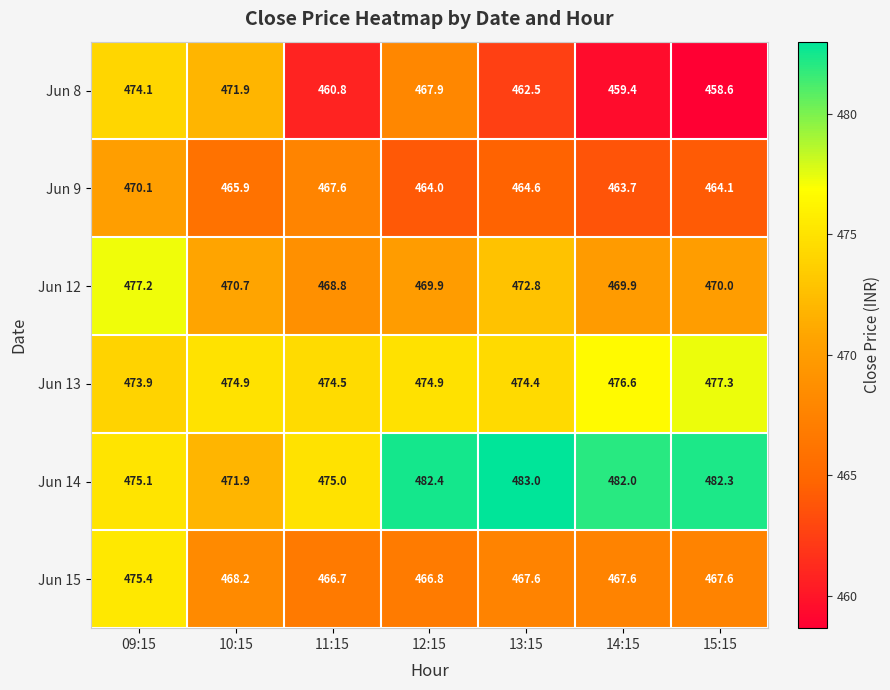

True or false: Jun 9 has a value of 470.1 at 09:15.

True